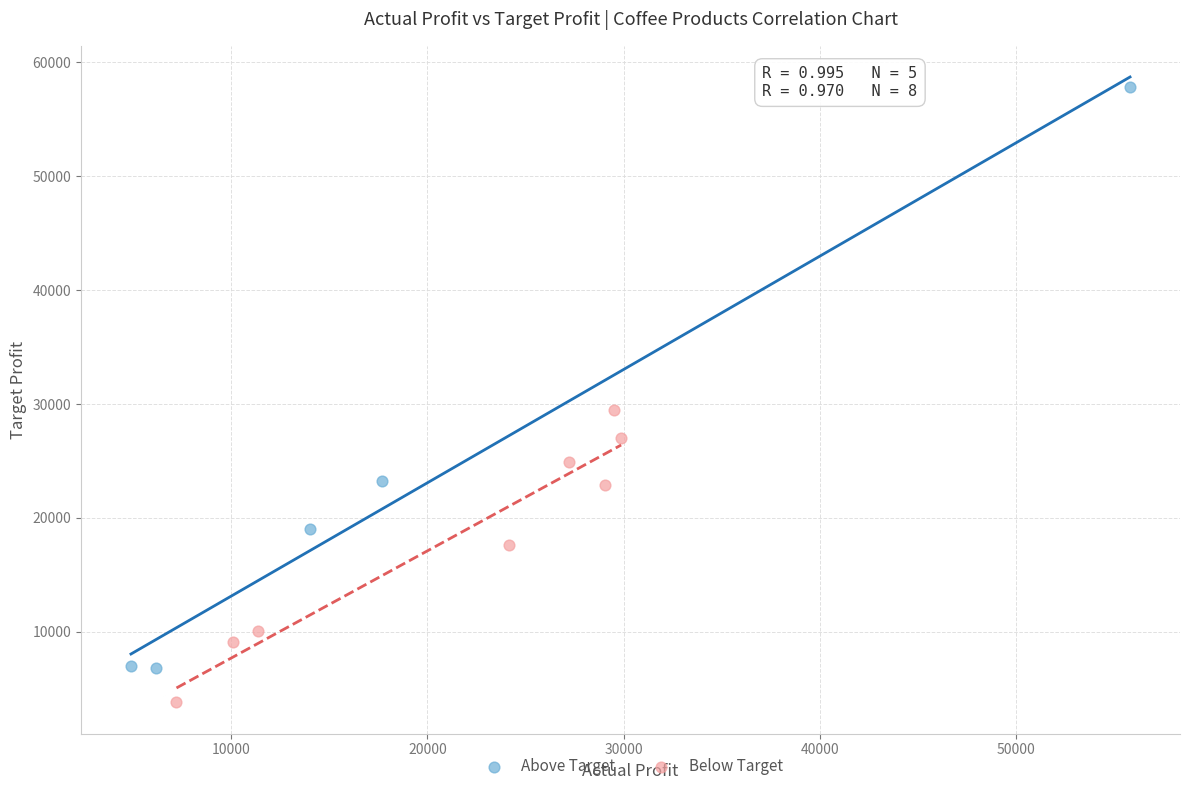

Which series has the largest Y range (max minus min)?

Above Target